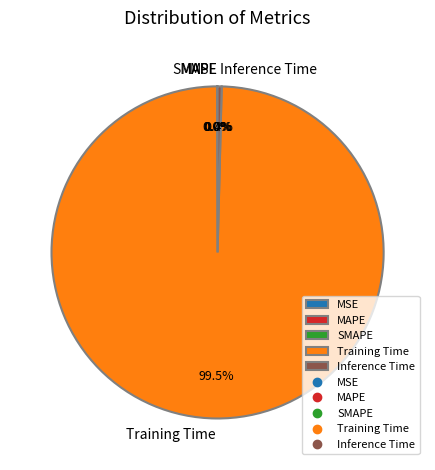

To the nearest percent, what is the difference between the Training Time and Inference Time slice percentages?

99%